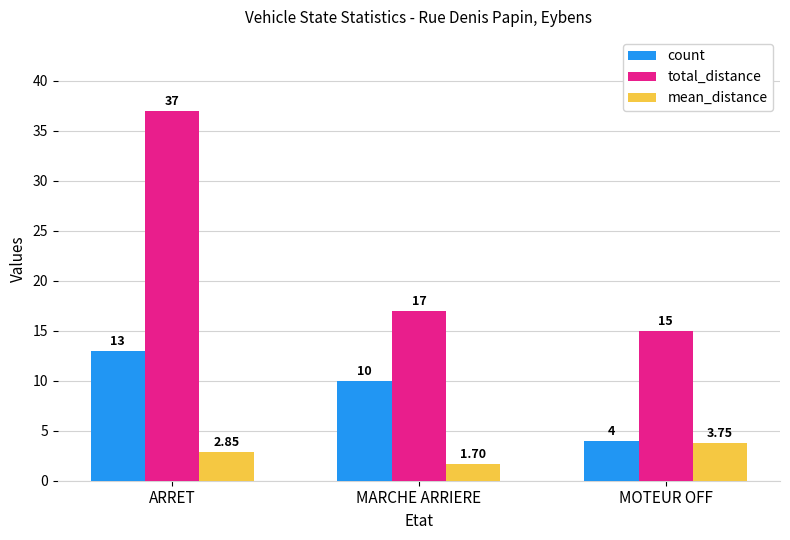

What is the difference between the second highest and minimum values in the count series?

6.0